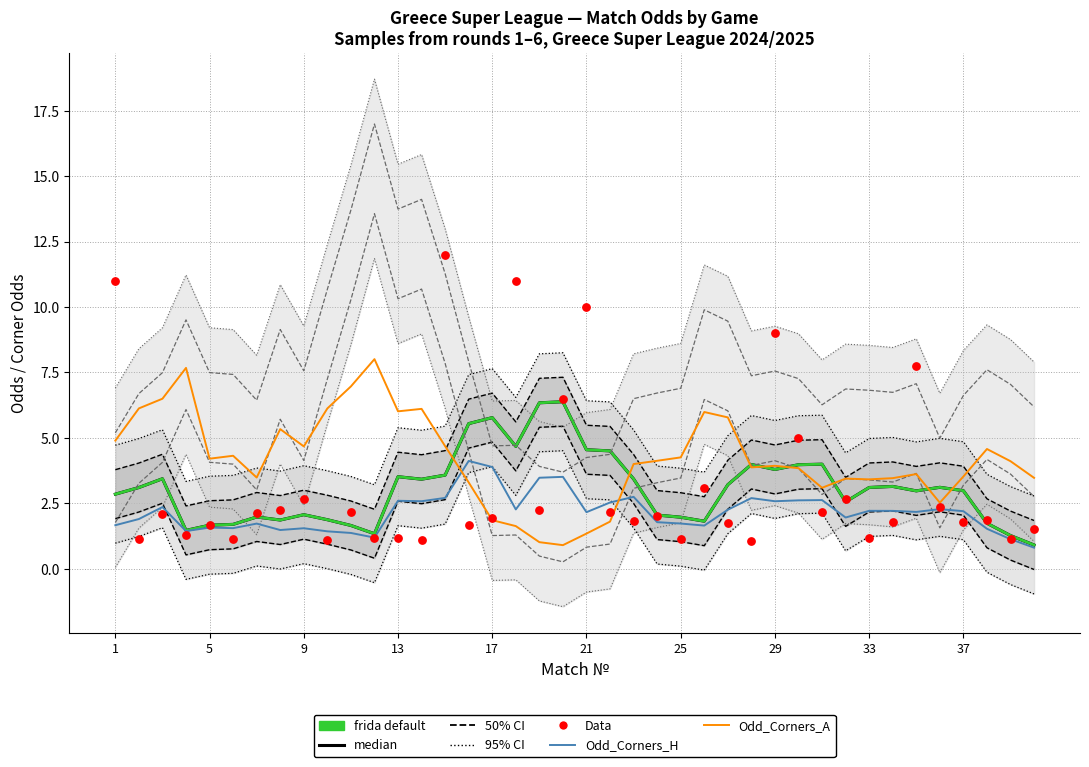

Which series has the largest Y range (max minus min)?

Data